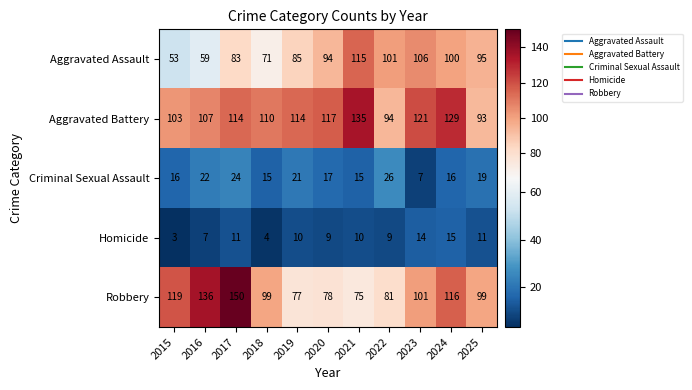

True or false: Aggravated Assault has a value of 126 at 2020.

False